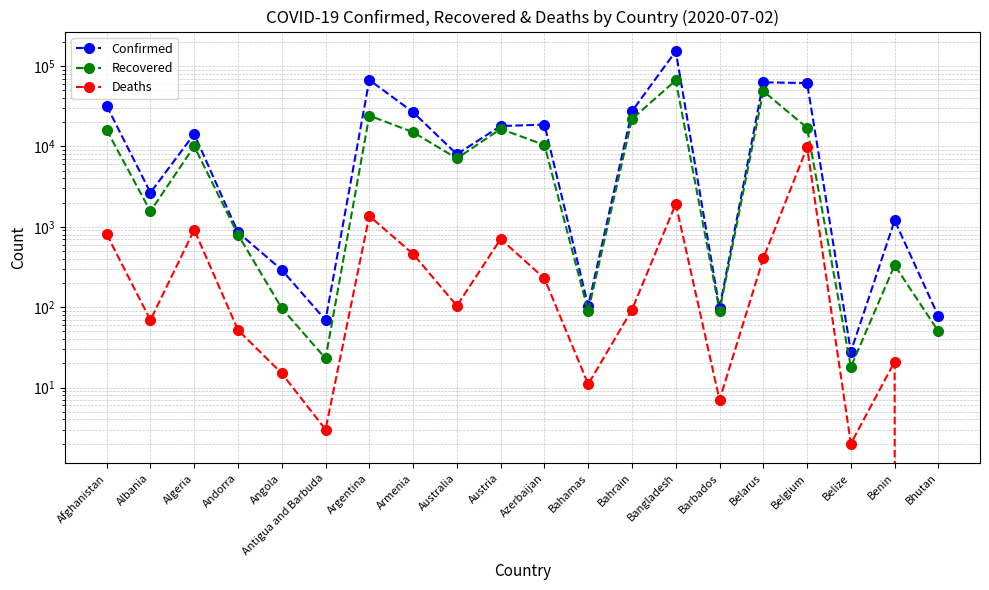

How many lines are shown in the chart?

3